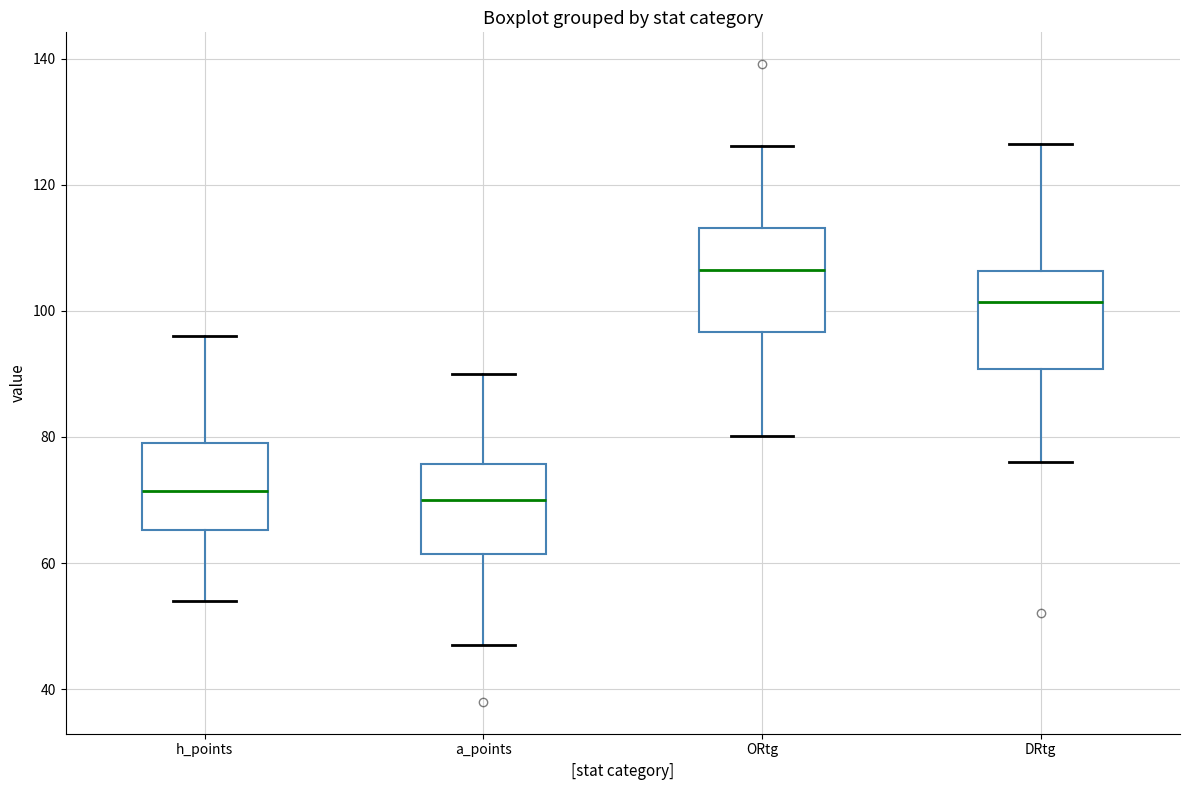

Where does the lower whisker of the box for ORtg end on the y-axis? The values are not printed on the chart, so give them approximately, as read against the axis.

80